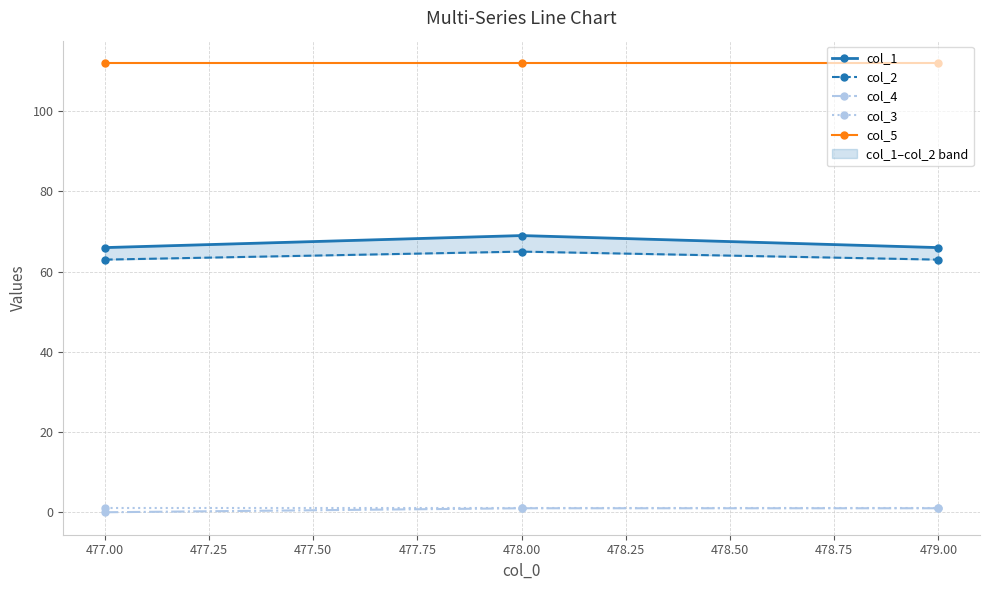

Is it true that col_4 equals 0 at 477.00?

True